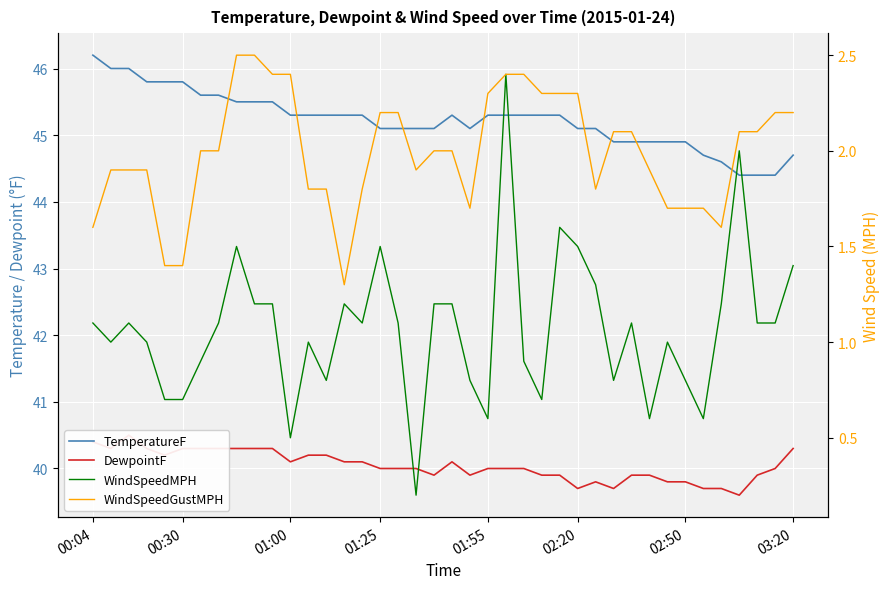

What value does the WindSpeedGustMPH series have at 12?

1.8